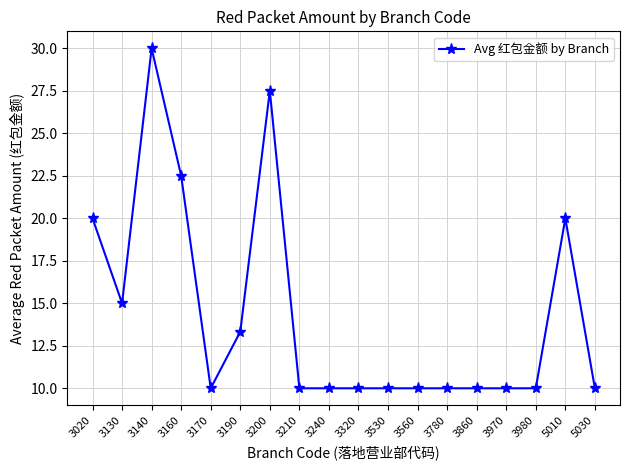

True or false: the data has more than 2 interior local peaks.

True